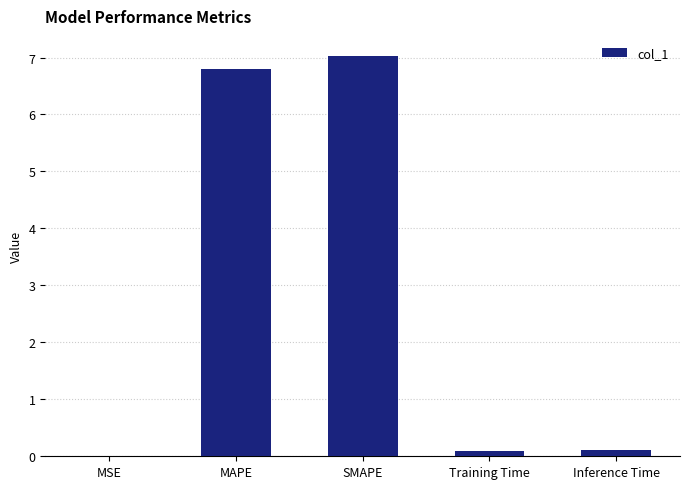

How many distinct data groups are displayed?

1